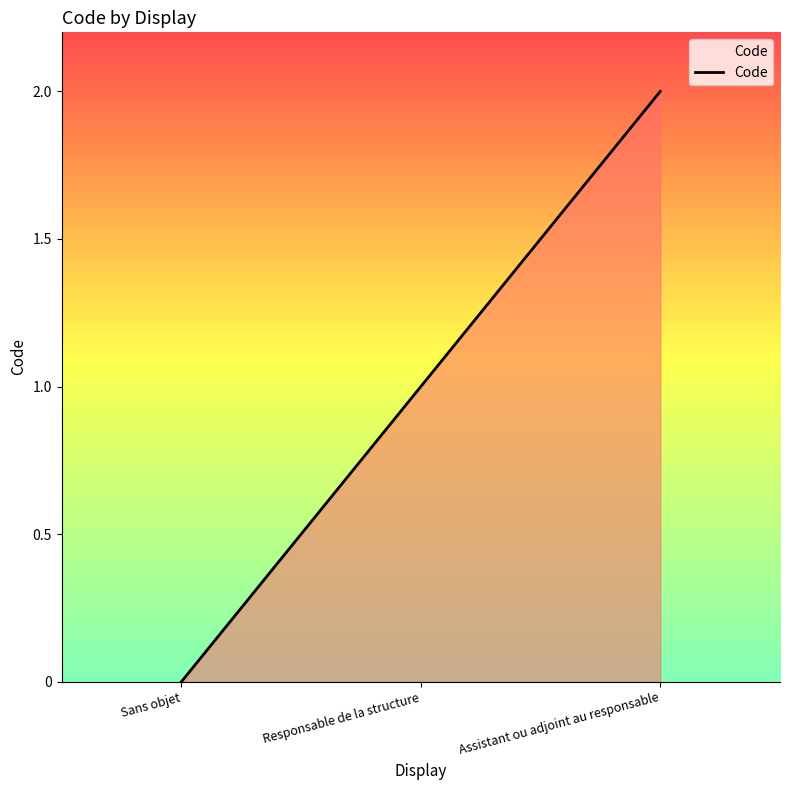

How many lines are shown in the chart?

1